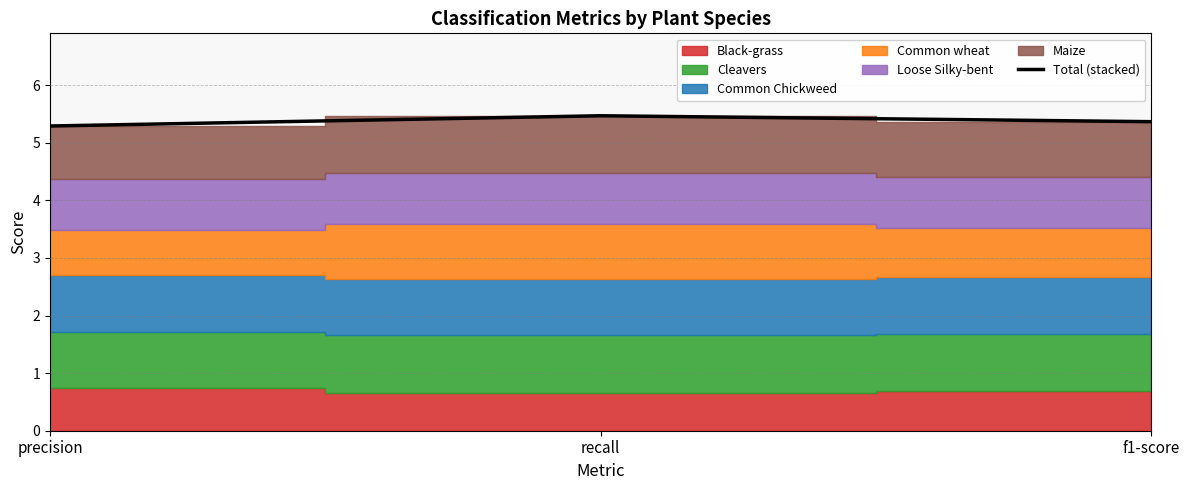

What is the difference between the maximum and minimum values?

0.2